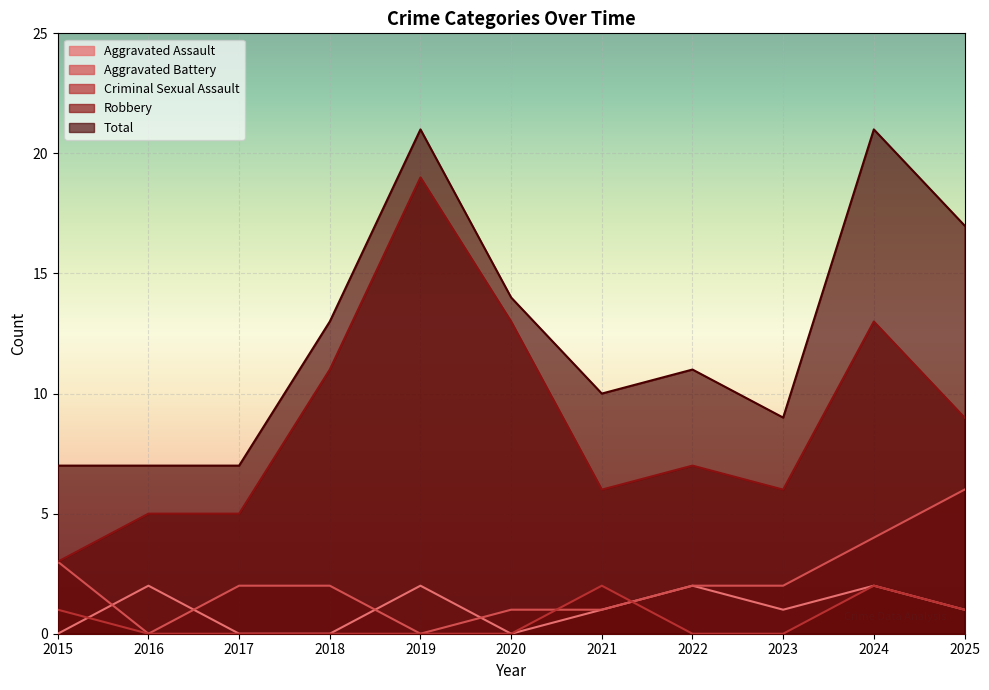

What are all the series names shown in the legend?

Aggravated Assault, Aggravated Battery, Criminal Sexual Assault, Robbery, Total